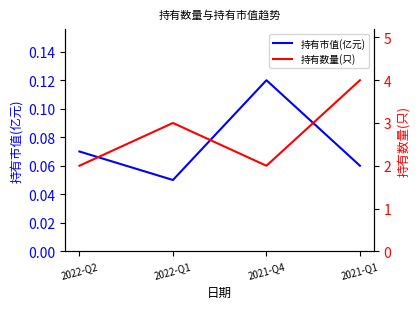

The 持有市值(亿元) series shows 0.0 at 2022-Q2. True or false?

False